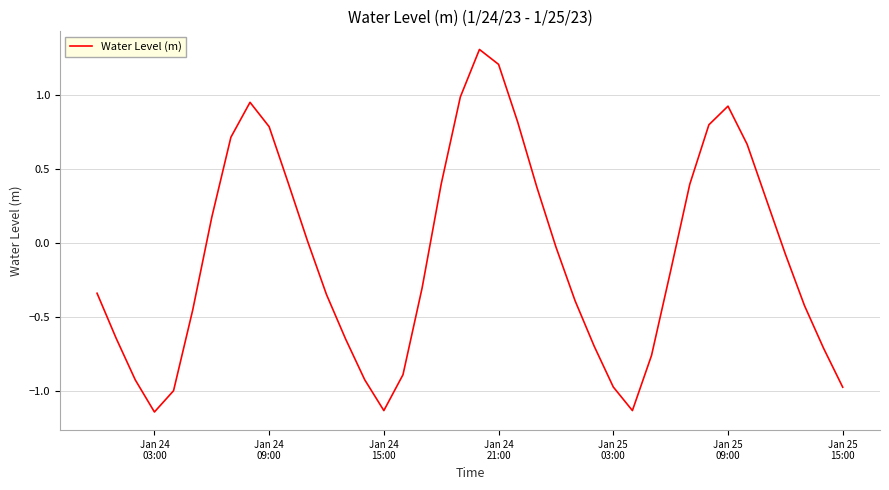

What is the difference between the maximum and minimum values?

2.4